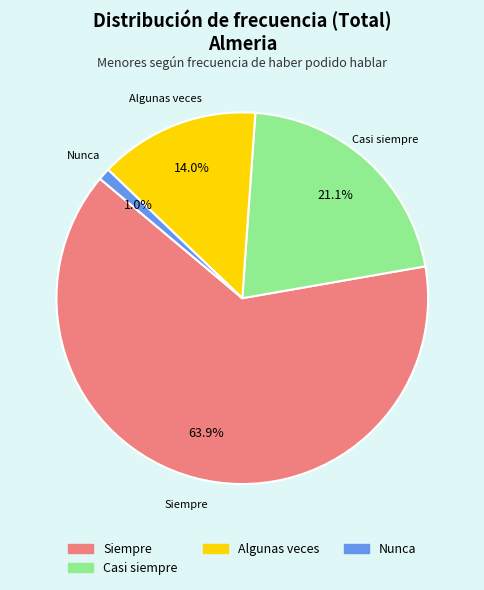

Is there a majority slice in this chart?

Yes